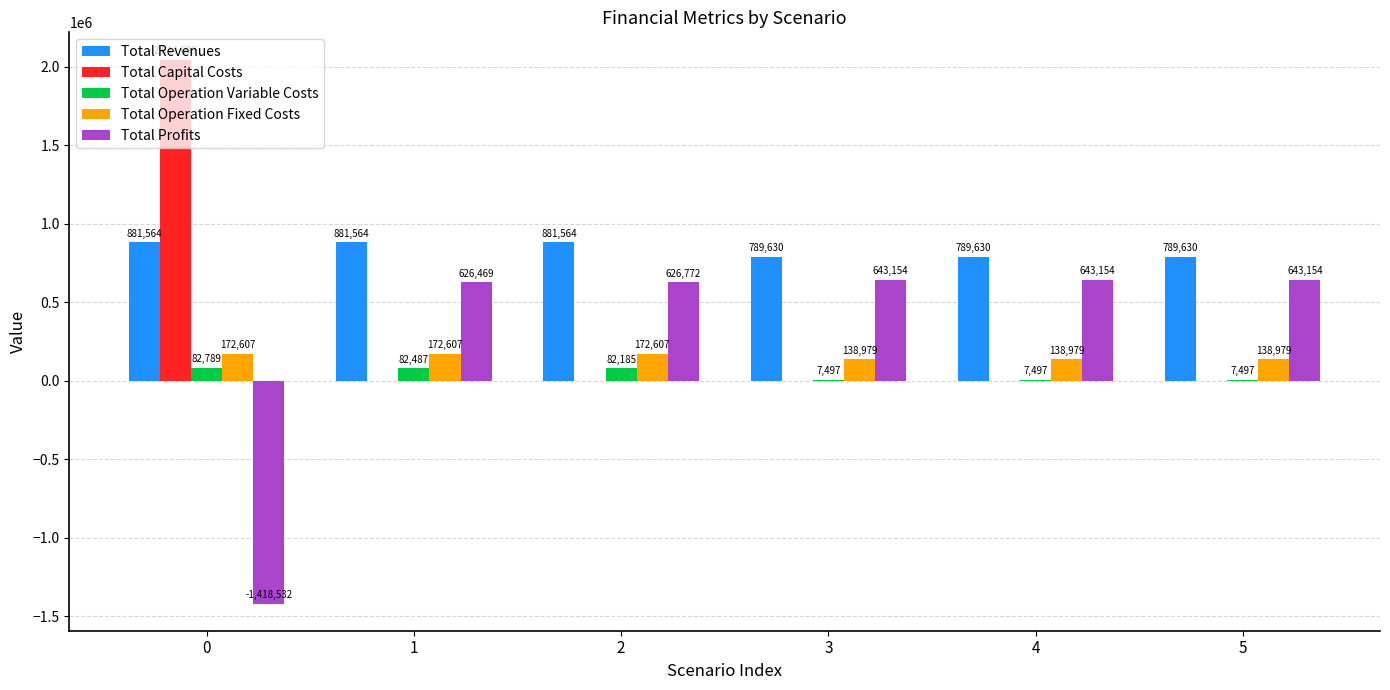

Is the value of Total Operation Variable Costs at 2 greater than the value of Total Profits at 5?

No